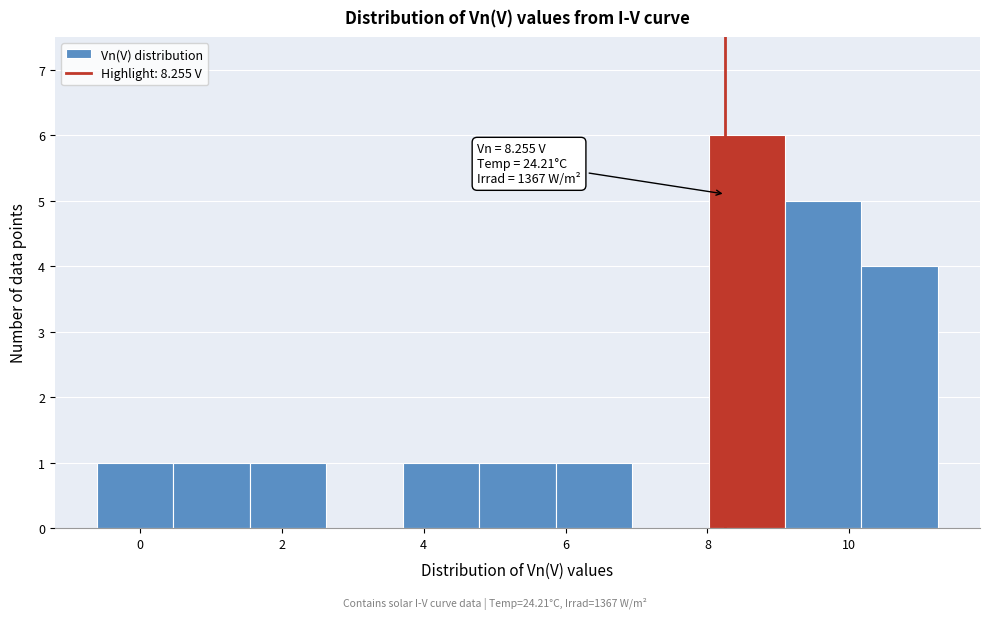

Over which range of the x-axis is the bar tallest?

8.0 to 9.0